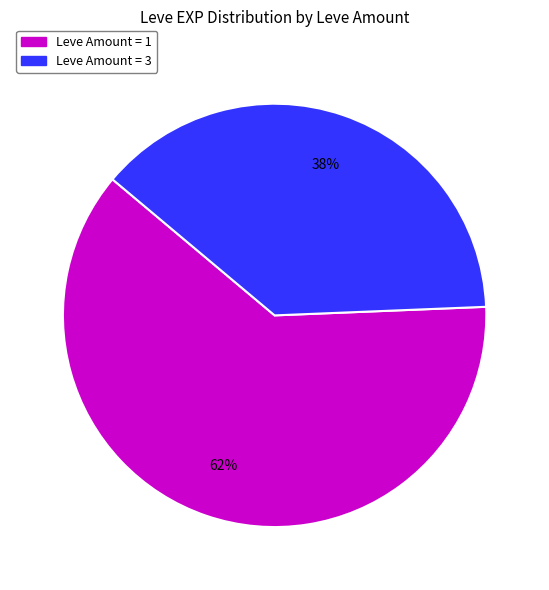

Does Leve Amount = 3 account for over 50% of the chart?

No